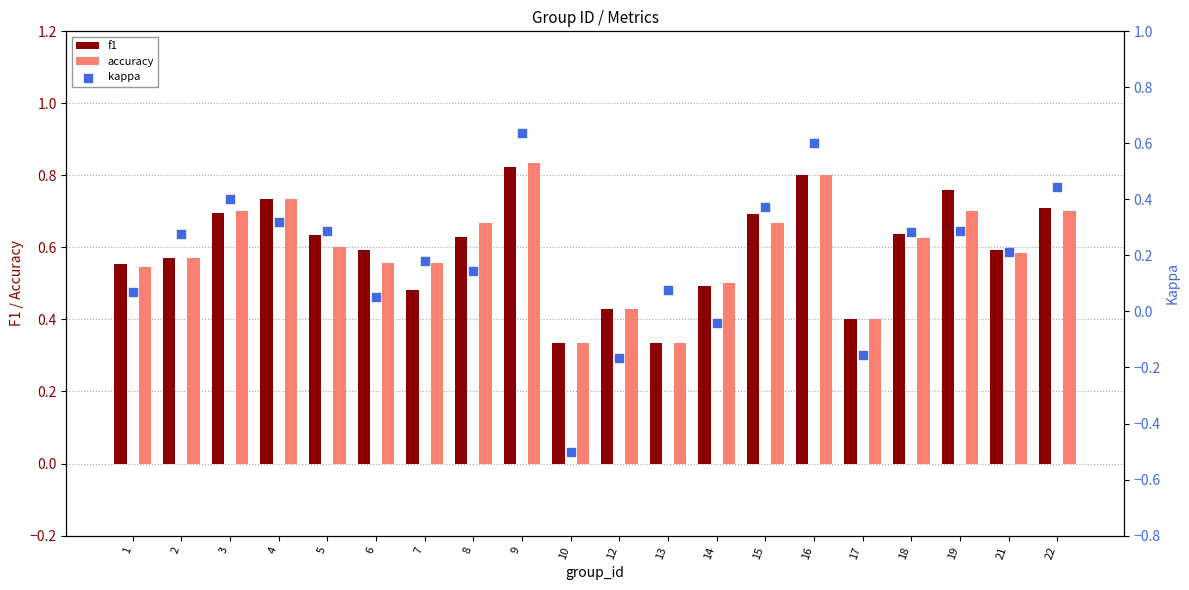

Is the value of kappa at 18 greater than the value of accuracy at 8?

No